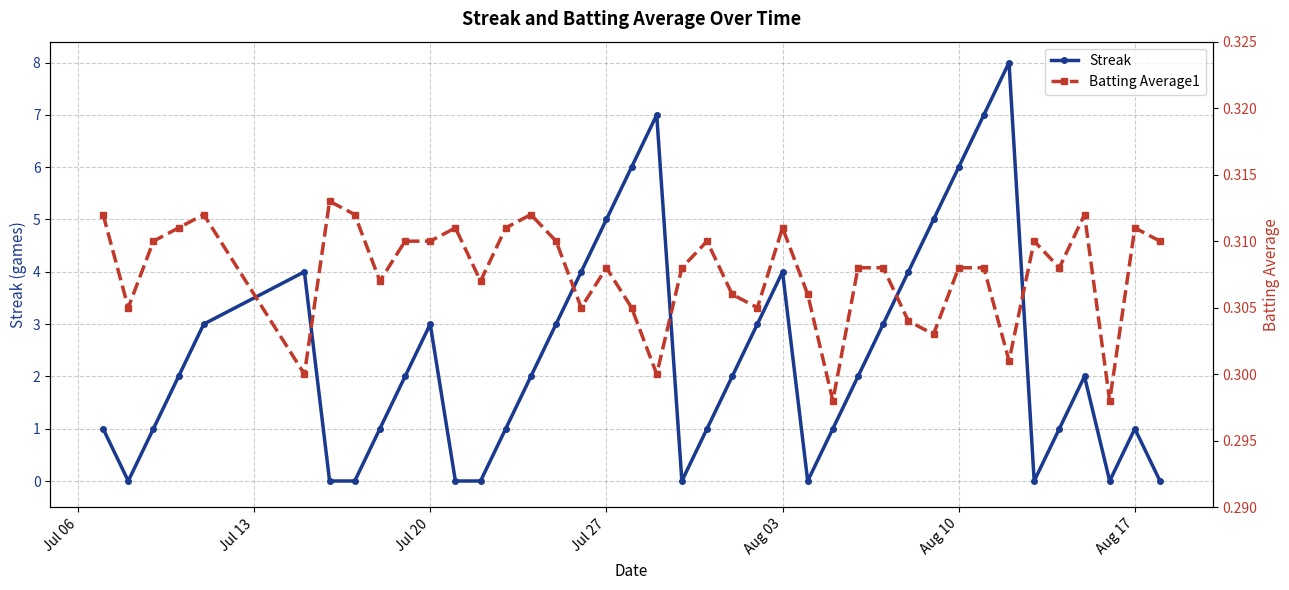

What is the maximum value for Streak?

8